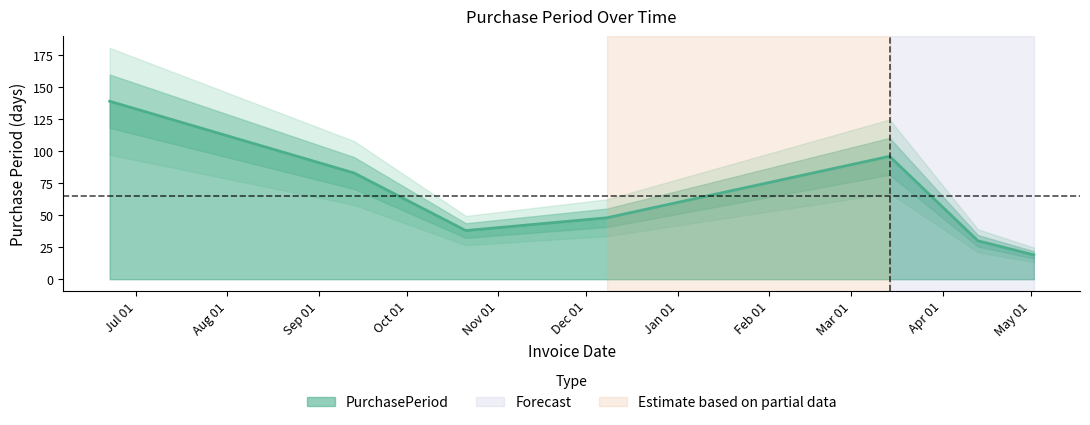

Which has a higher value, 2016-09-13 or 2016-10-21?

2016-09-13